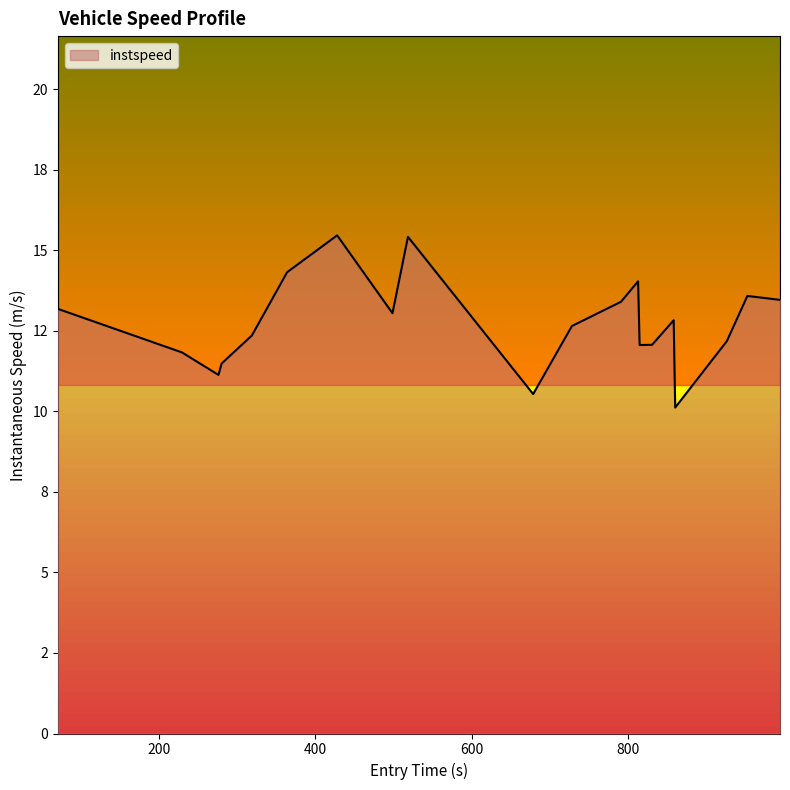

How many lines are shown in the chart?

1